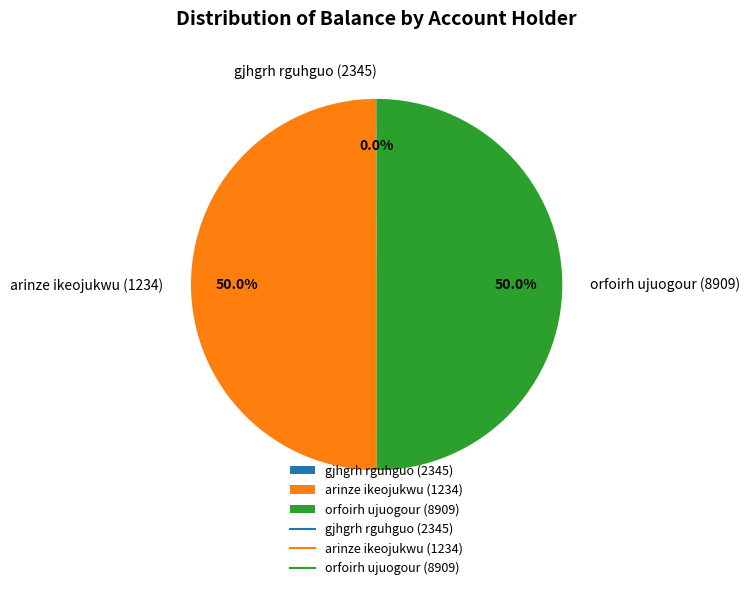

How much of the chart is everything except orfoirh ujuogour (8909)?

50.0%